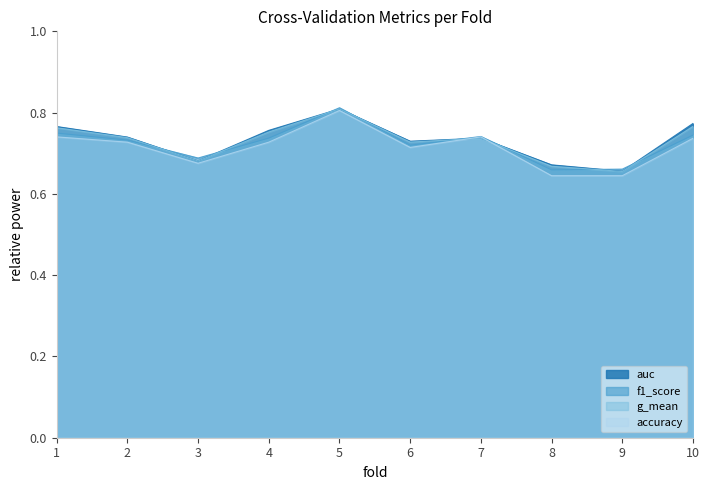

Read the auc value at 4.

0.8